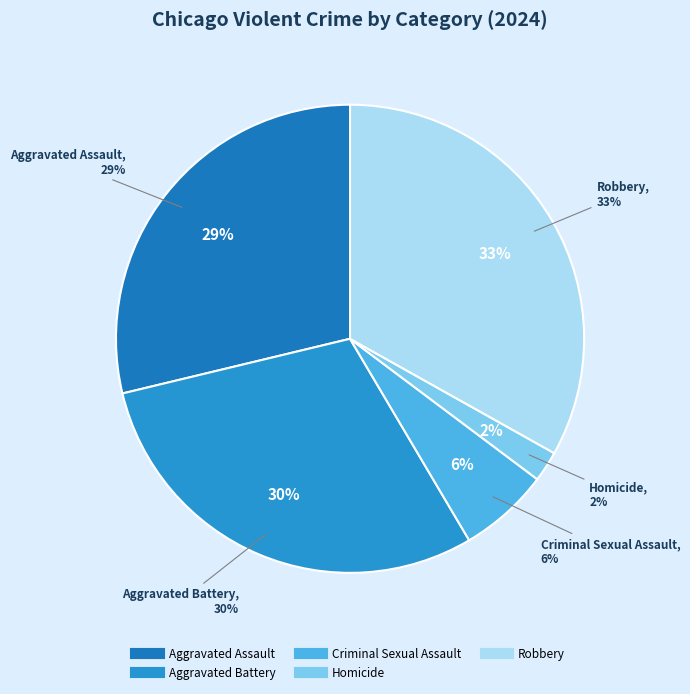

To the nearest percent, what portion does Homicide represent?

2%